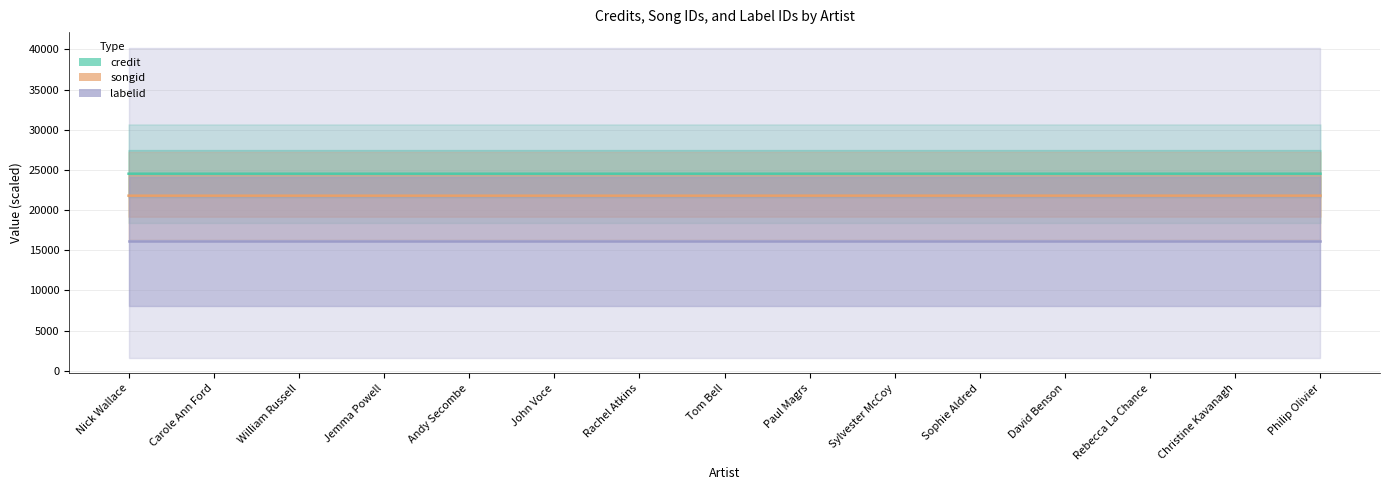

Is it true that labelid equals 7829.5 at Rachel Atkins?

False